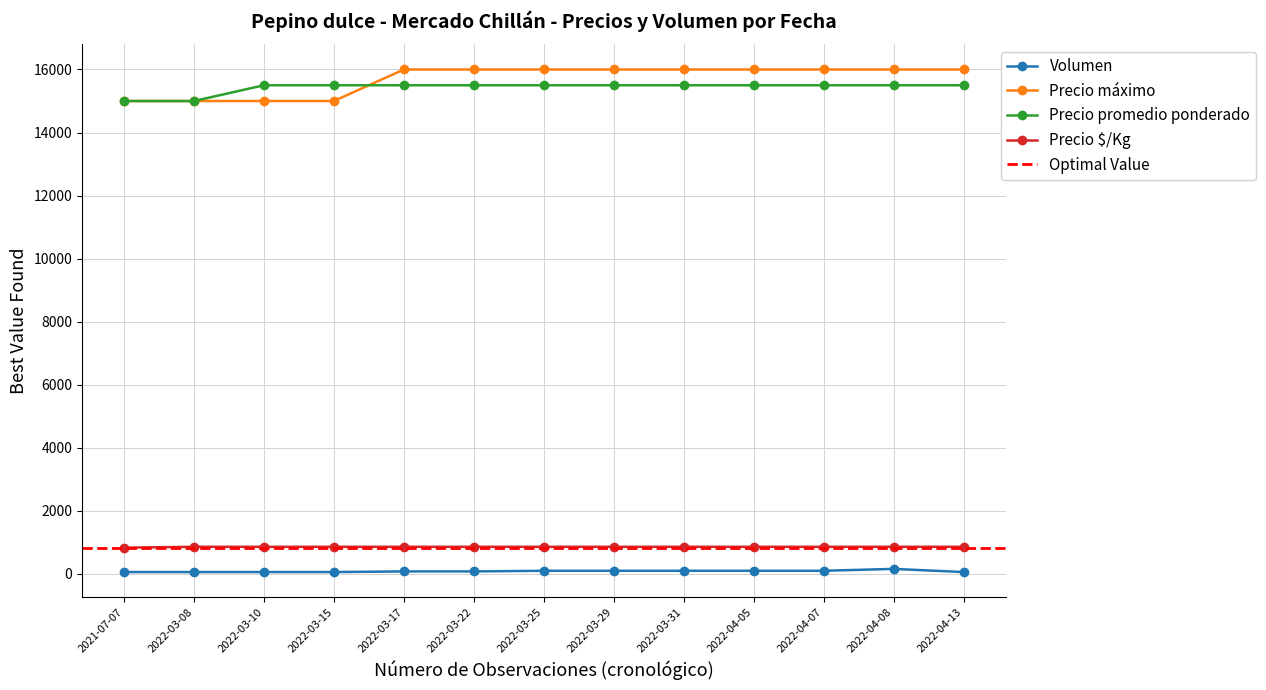

What is the difference between the highest and lowest values at 2022-03-29?

15900